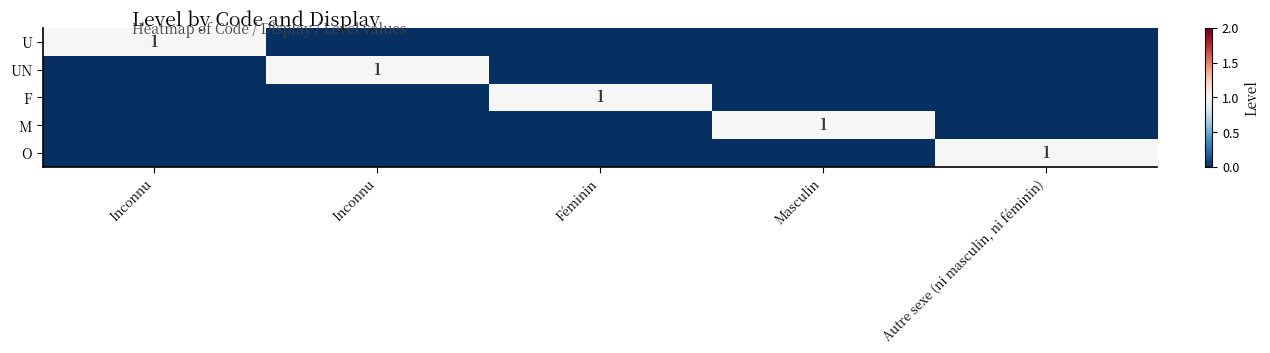

At how many categories does at least one series exceed 0?

5